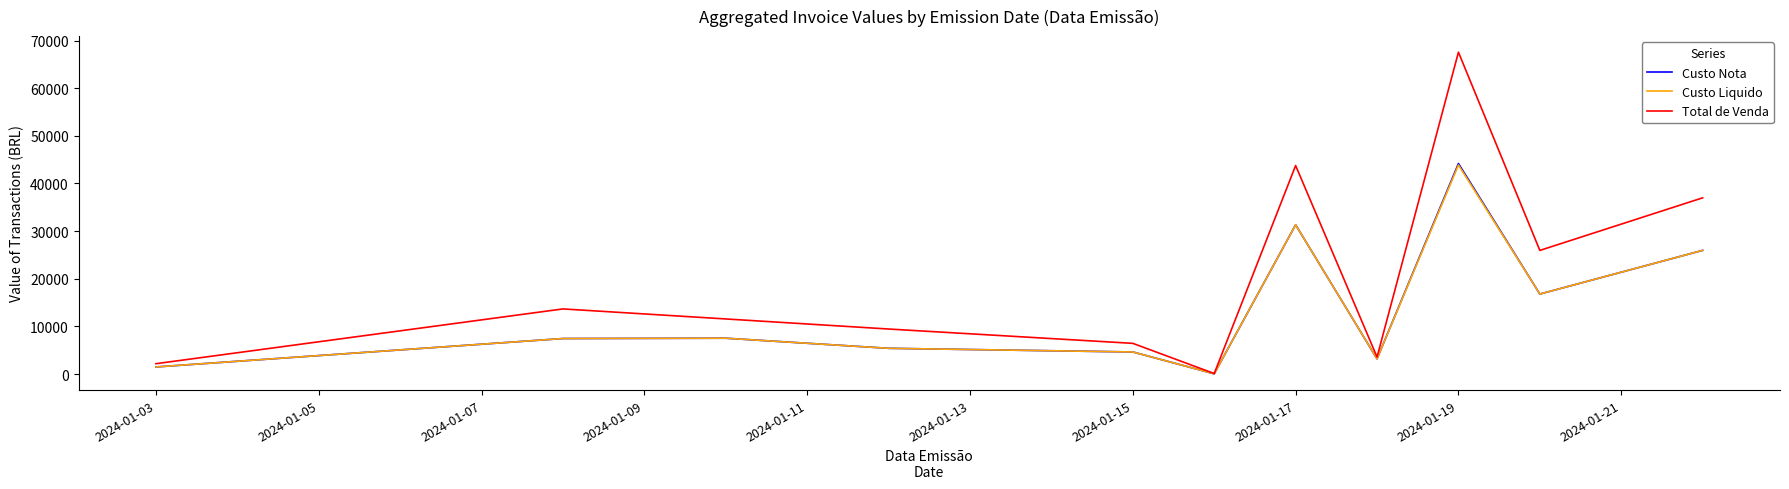

Which series has the widest spread of values?

Total de Venda